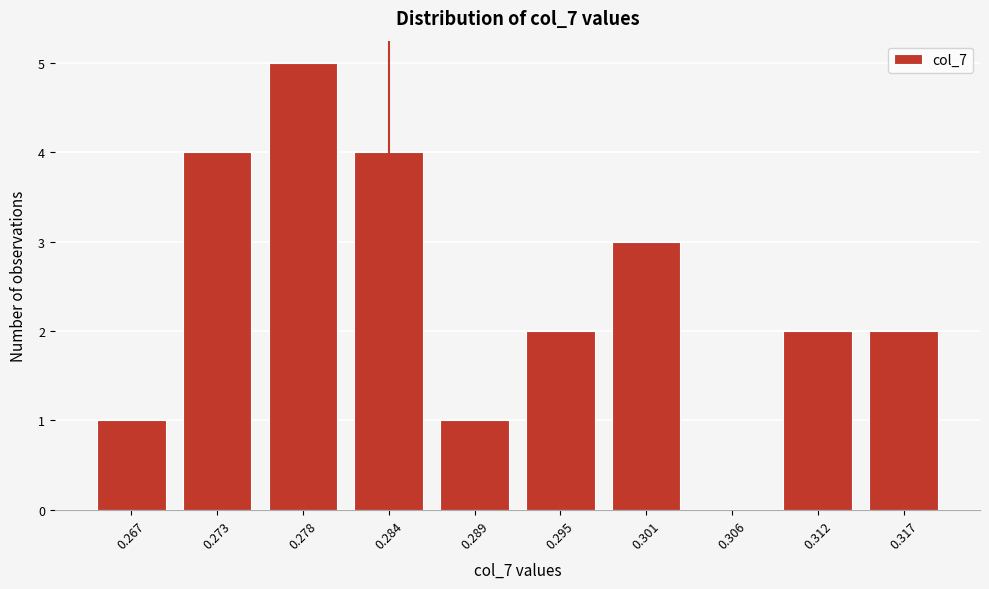

Reading left to right, list all the values displayed in this chart.

0.267=1	0.273=4	0.278=5	0.284=4	0.289=1	0.295=2	0.301=3	0.306=0	0.312=2	0.317=2